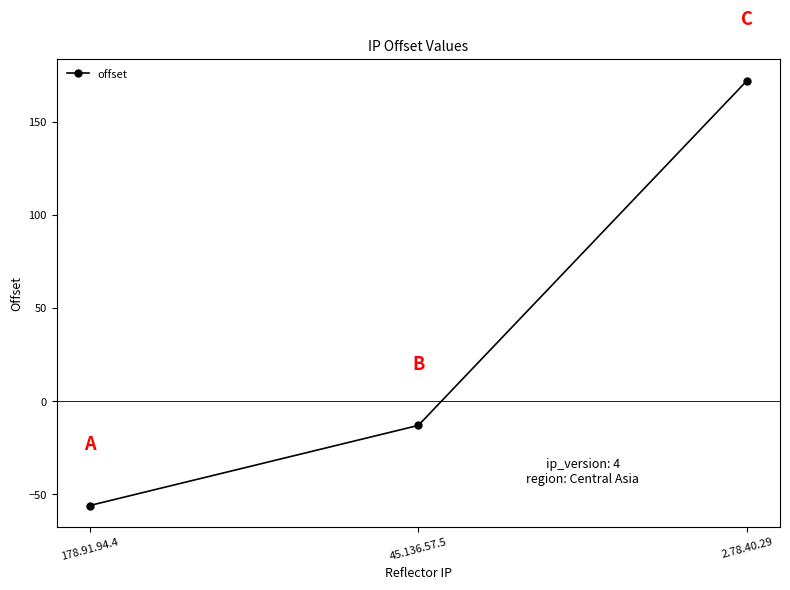

Which category has the highest value across all series?

2.78.40.29